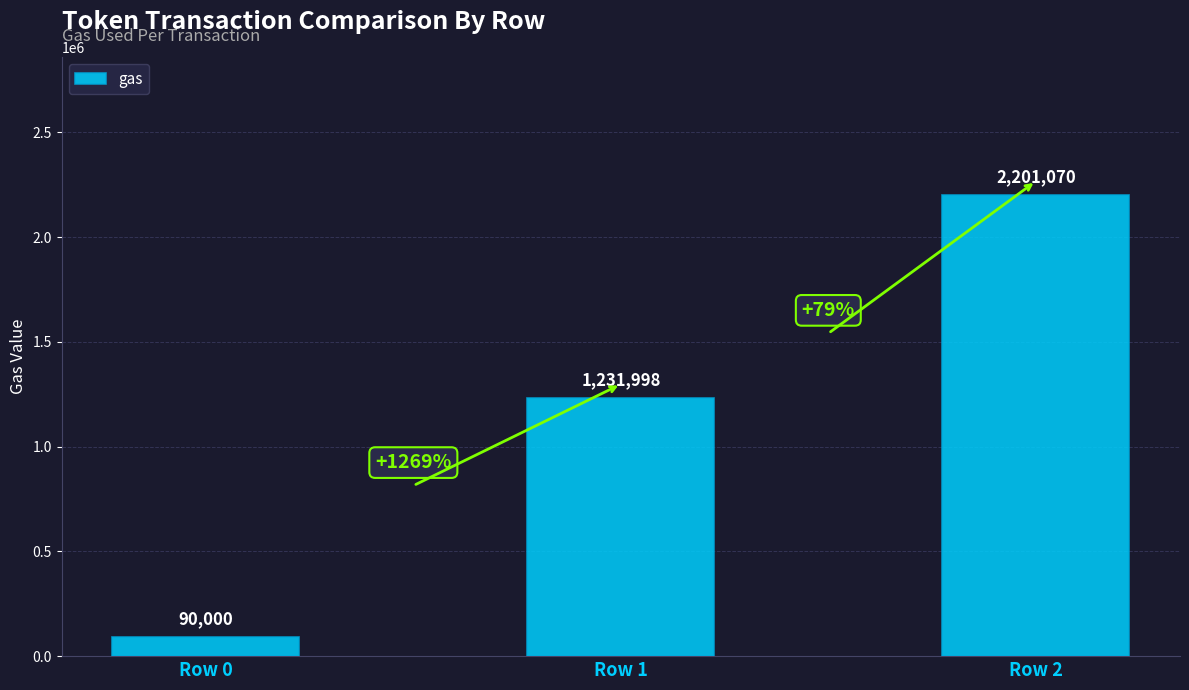

Are the bars horizontal?

No